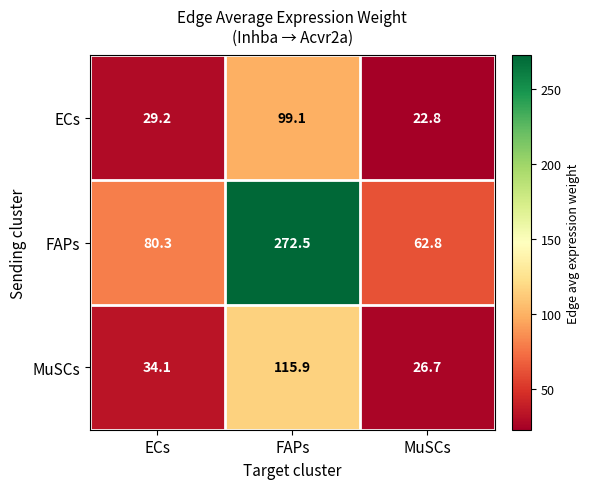

What is the maximum value for ECs?

99.1